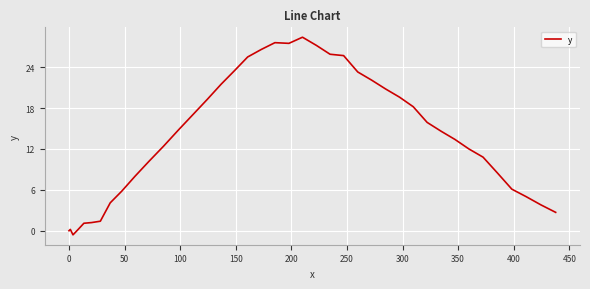

What is the difference between the maximum and minimum values?

29.0